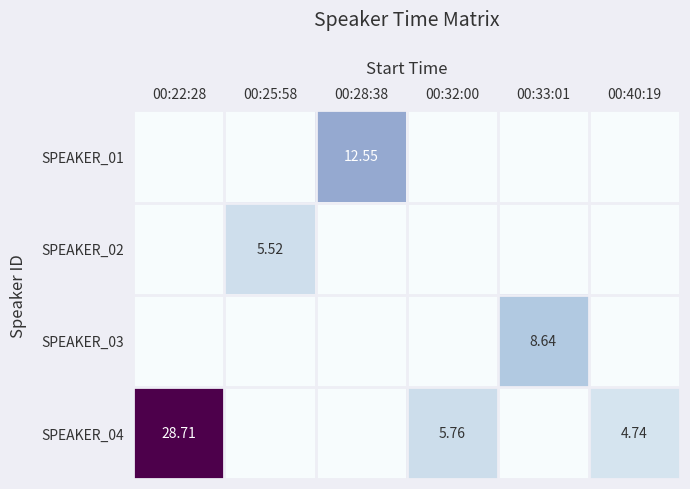

Which series has the largest total across all categories?

SPEAKER_04